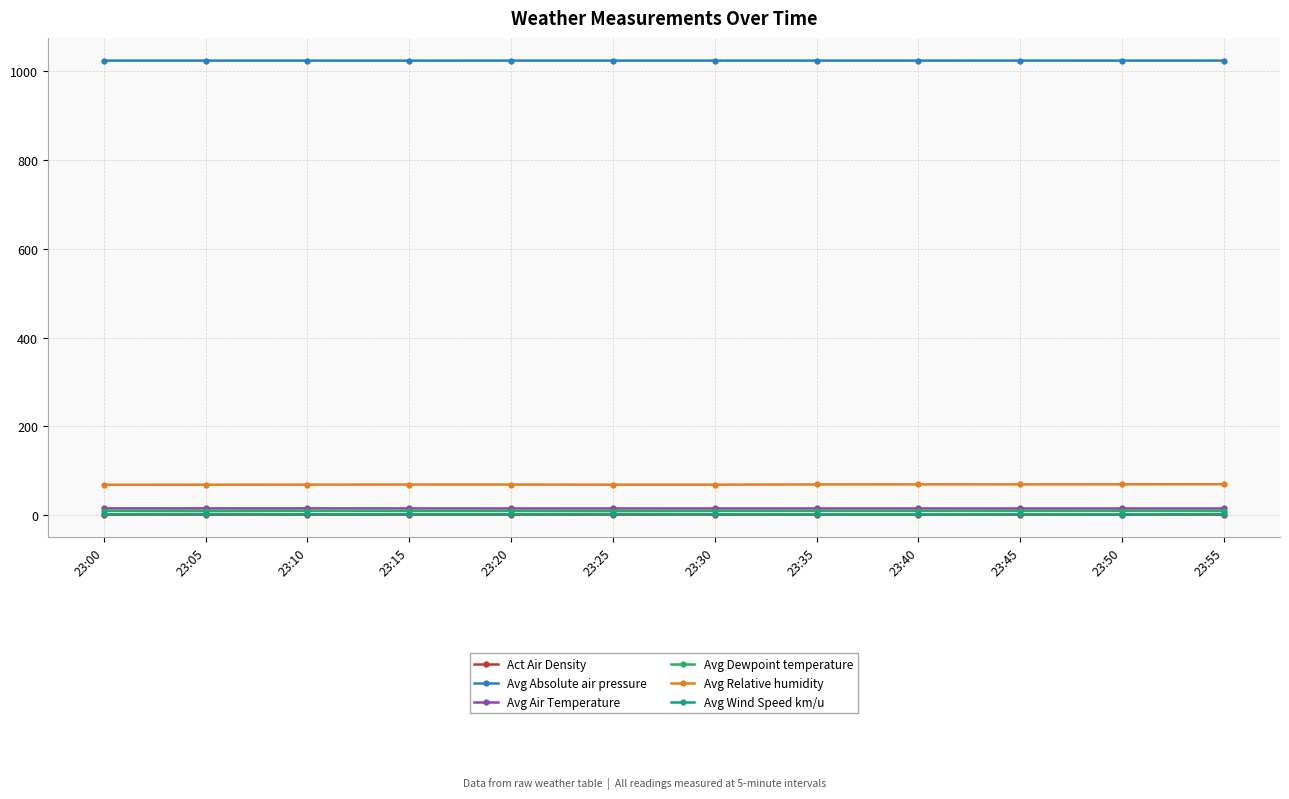

How many lines are shown in the chart?

6